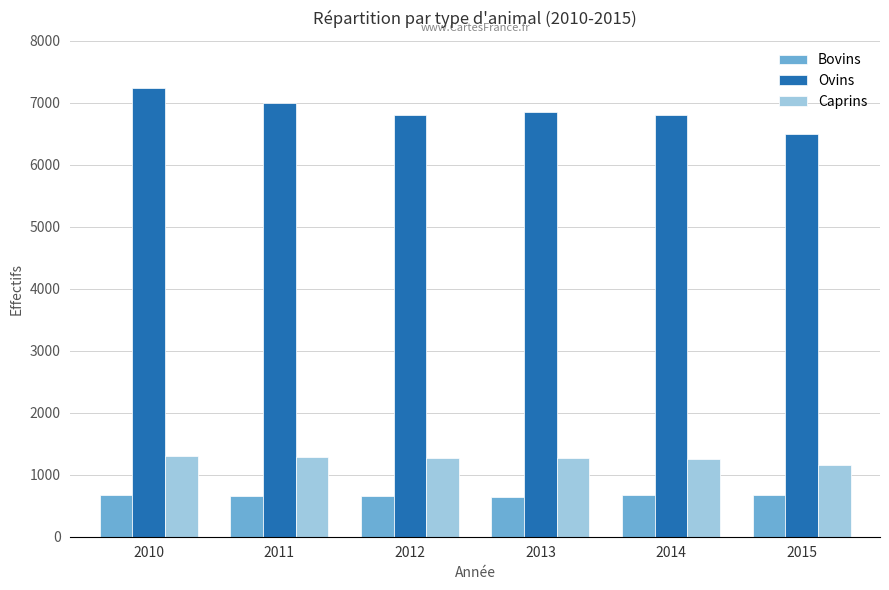

What is the average value of the Caprins series?

1255.9